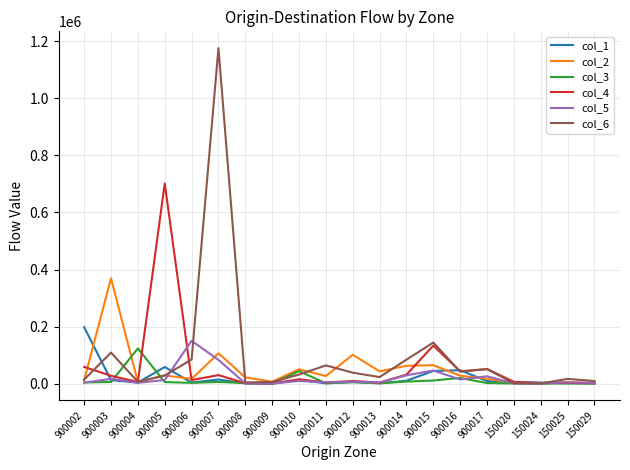

Is the value of col_6 at 900016 greater than the value of col_2 at 150020?

Yes